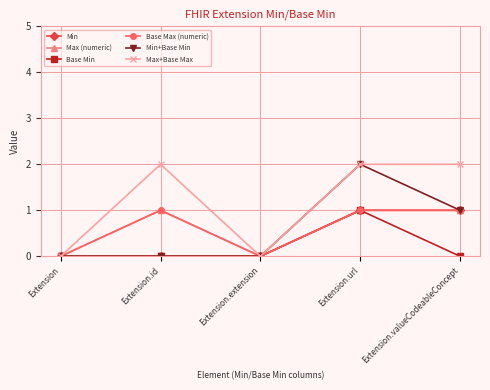

Is this an area chart (filled region under the line)?

No